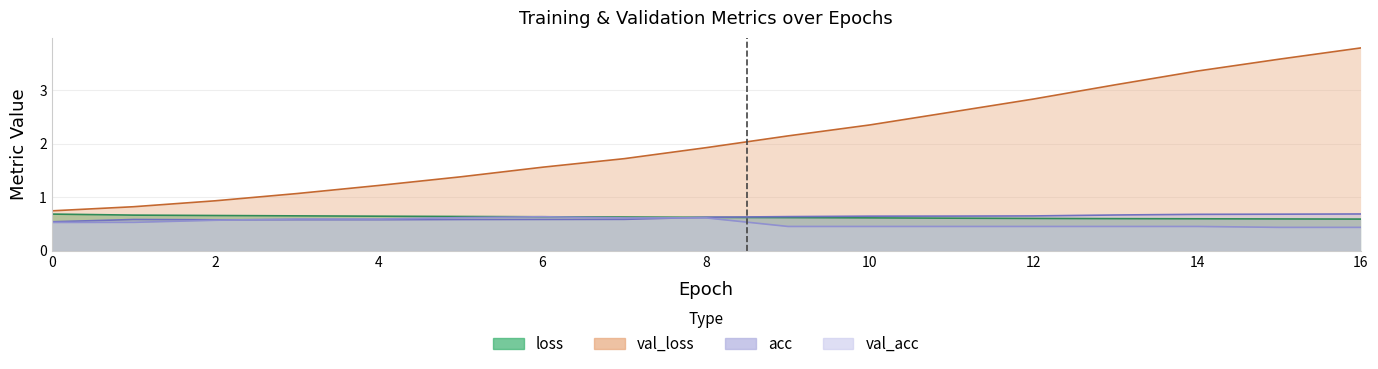

Which series has the largest total across all categories?

val_loss